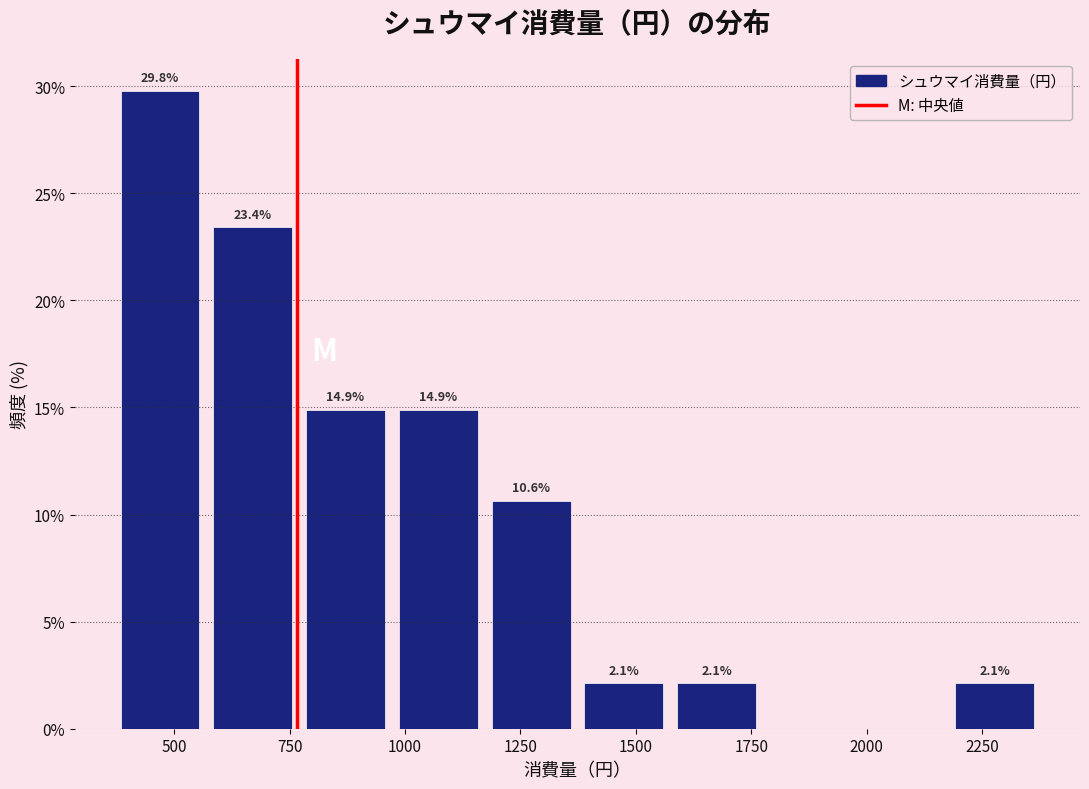

Over which range of the x-axis is the bar tallest?

350 to 550